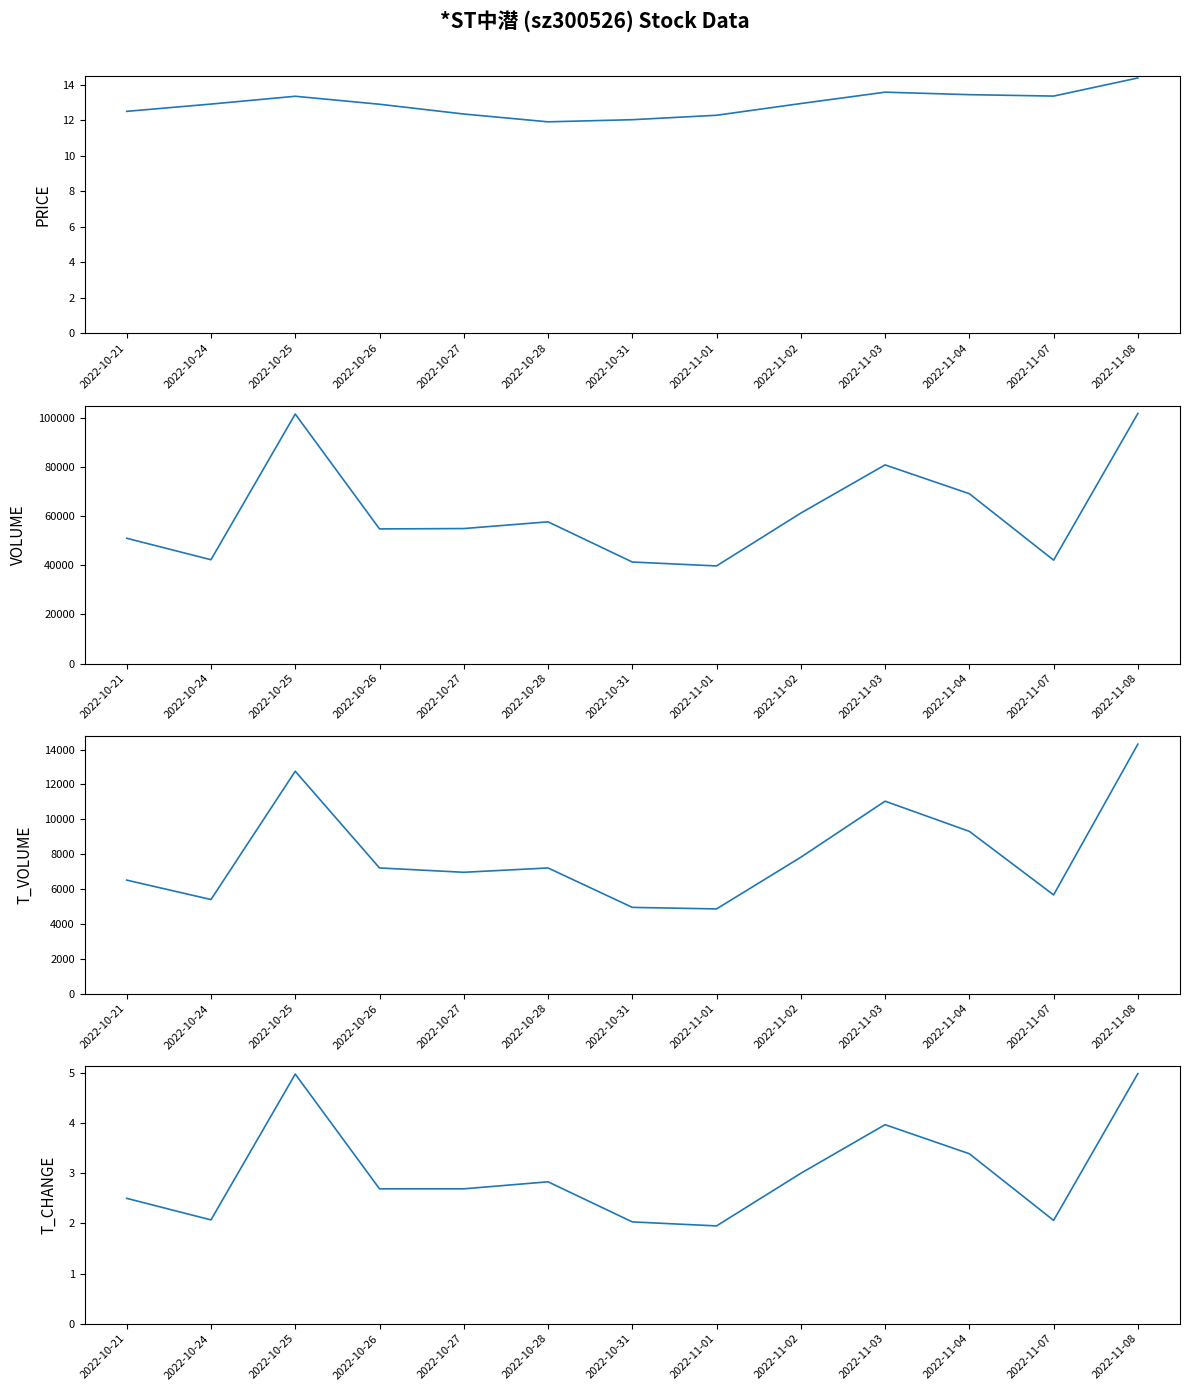

What is the sum of the t_change values at 2022-11-02 and 2022-10-31?

5.0